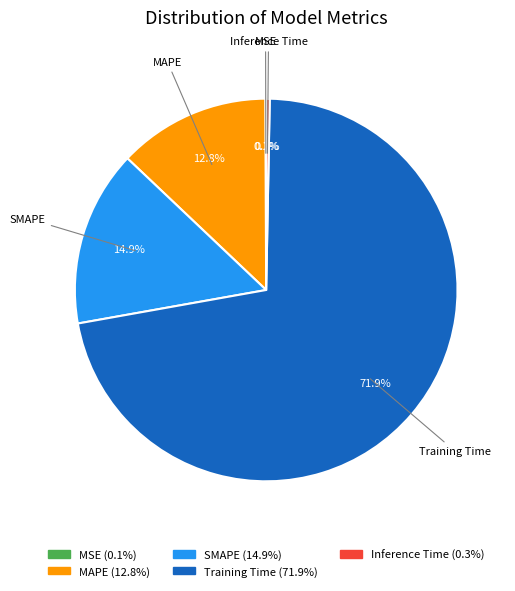

To the nearest percent, what percentage of the pie is Training Time?

72%